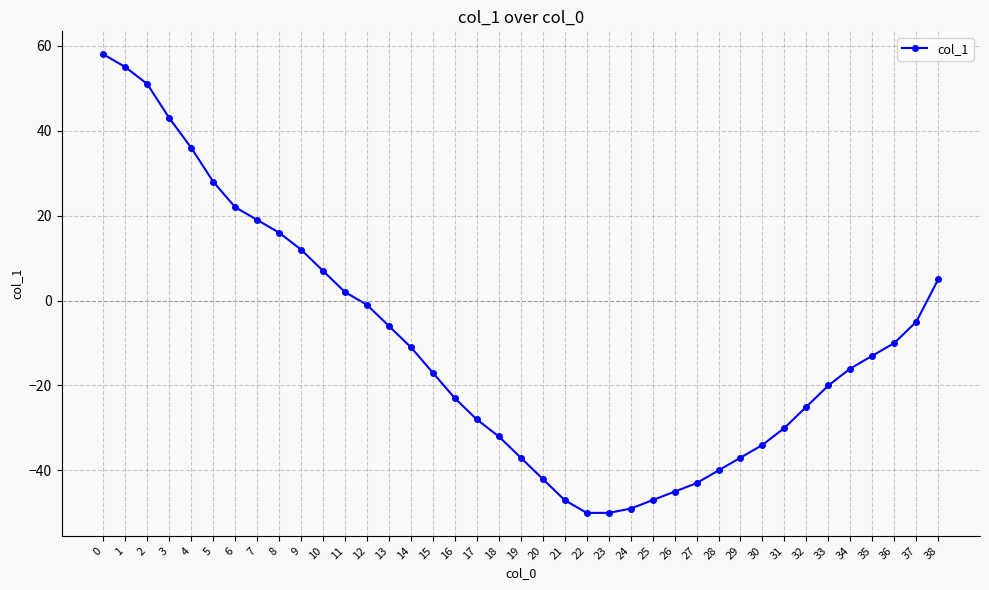

The chart shows a value of -23 at 16. True or false?

True